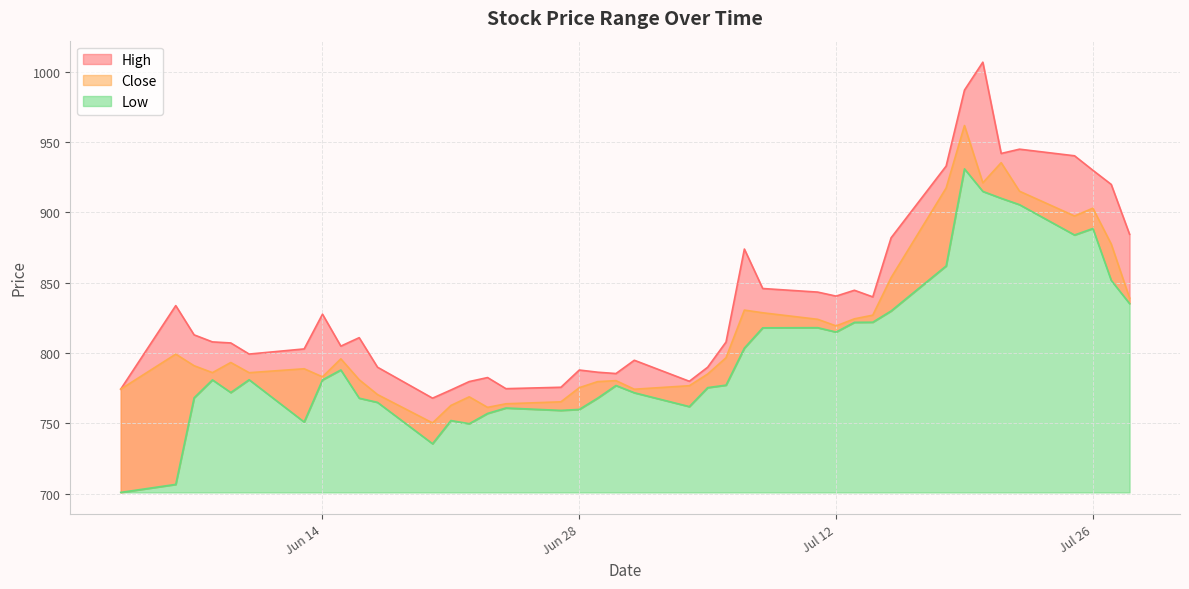

How many data points in High are above 811?

19